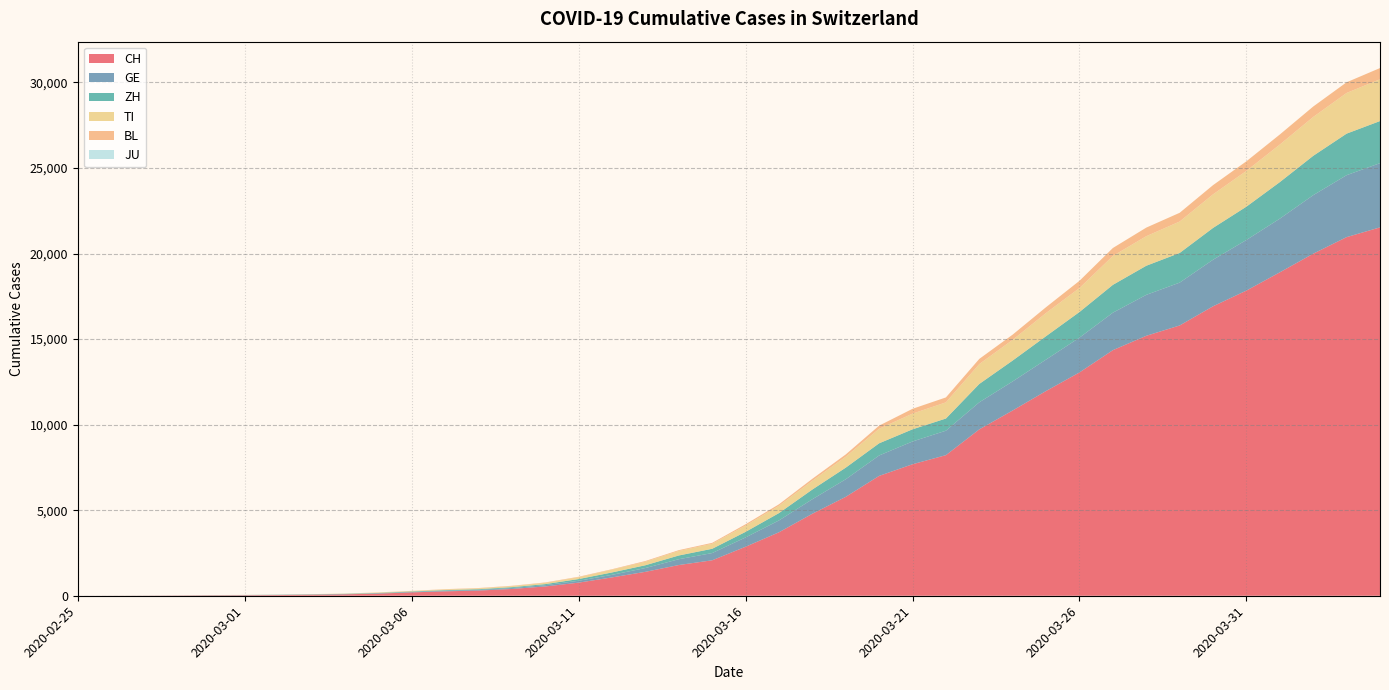

Reading left to right, list all the values displayed in this chart.

CH: 0	2	6	13	23	29	40	59	83	125	197	257	303	396	542	766	1072	1398	1795	2072	2864	3710	4793	5781	7005	7686	8217	9725	10829	11968	13052	14354	15193	15796	16918	17837	18903	19992	20960	21530
GE: 0	1	1	4	8	9	10	13	14	17	25	38	40	56	76	109	150	222	340	423	544	692	848	1027	1194	1331	1430	1582	1699	1837	2033	2190	2393	2505	2721	2958	3137	3420	3621	3753
ZH: 0	0	2	2	6	7	10	13	15	23	29	34	40	49	62	101	140	163	218	250	326	429	568	679	711	711	711	1073	1221	1368	1500	1627	1701	1733	1859	1947	2136	2300	2428	2461
TI: 0	1	1	1	2	2	4	8	13	25	28	41	49	61	75	108	163	206	265	293	368	426	511	638	849	916	945	1162	1209	1354	1401	1688	1727	1837	1962	2091	2195	2271	2377	2442
BL: 0	0	0	1	2	2	2	2	2	6	6	15	19	20	22	26	26	42	47	54	76	89	116	134	184	282	289	302	306	341	422	466	502	511	539	561	588	610	625	656
JU: 0	0	0	0	0	0	0	0	0	0	0	0	0	0	0	0	0	0	0	0	0	0	0	0	0	0	0	0	0	0	0	0	0	0	0	0	0	0	0	0